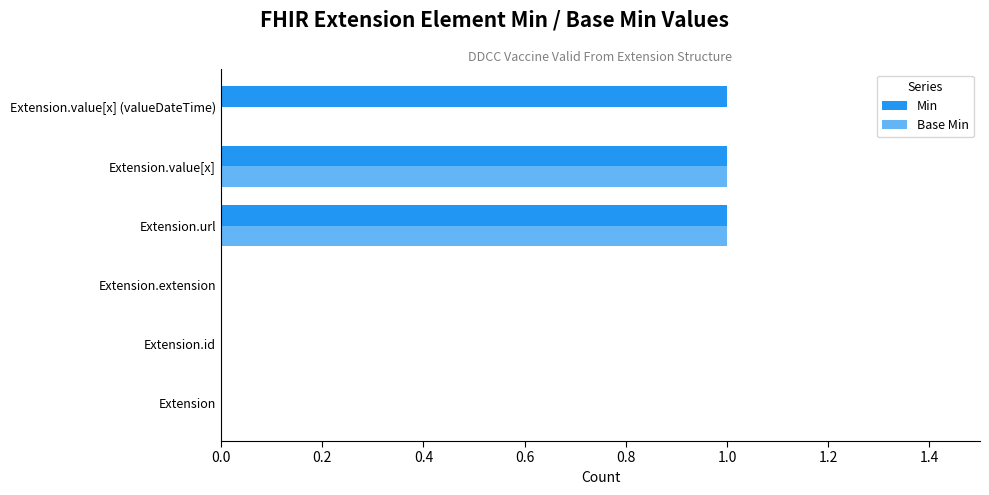

Which series has the largest total across all categories?

Min